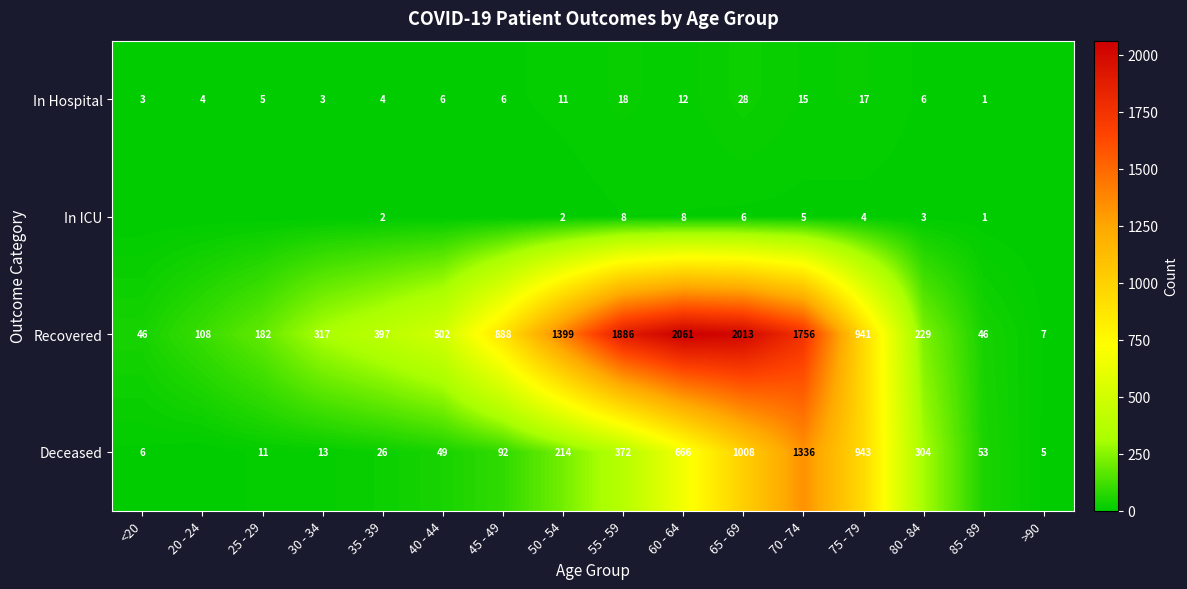

Count the number of categories in the chart.

16